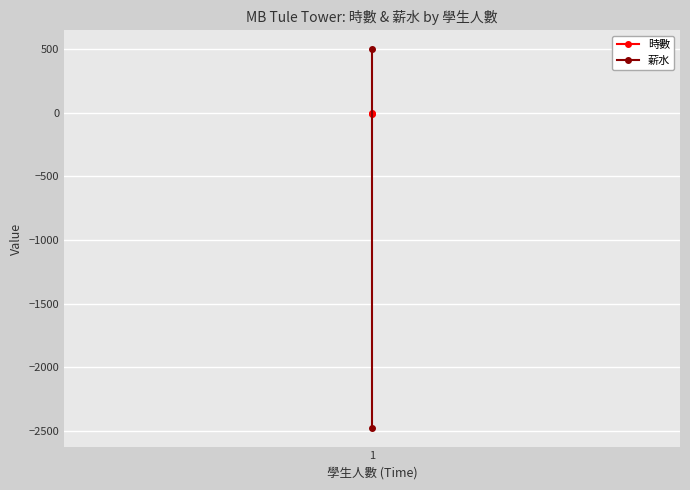

True or false: 薪水 has a value of 295.4 at 1.

False